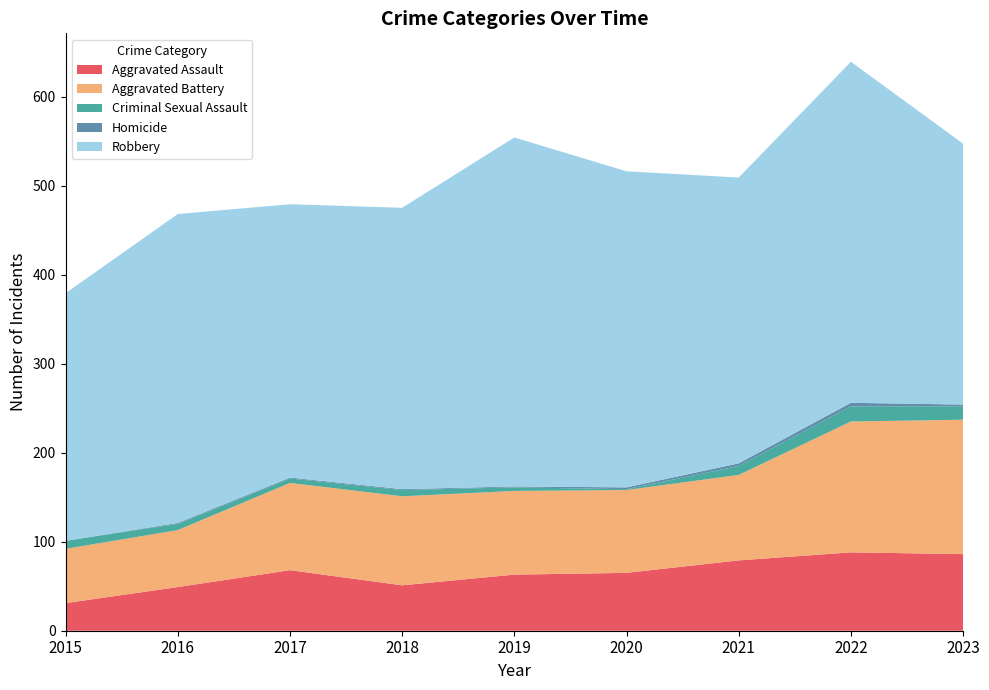

Reading right to left, extract all data points from this chart.

Aggravated Assault: 86	88	79	65	63	51	68	49	31
Aggravated Battery: 151	147	96	93	94	100	98	64	61
Criminal Sexual Assault: 15	17	10	1	4	7	5	7	9
Homicide: 2	4	3	2	1	1	1	1	0
Robbery: 293	383	321	355	392	316	307	347	278